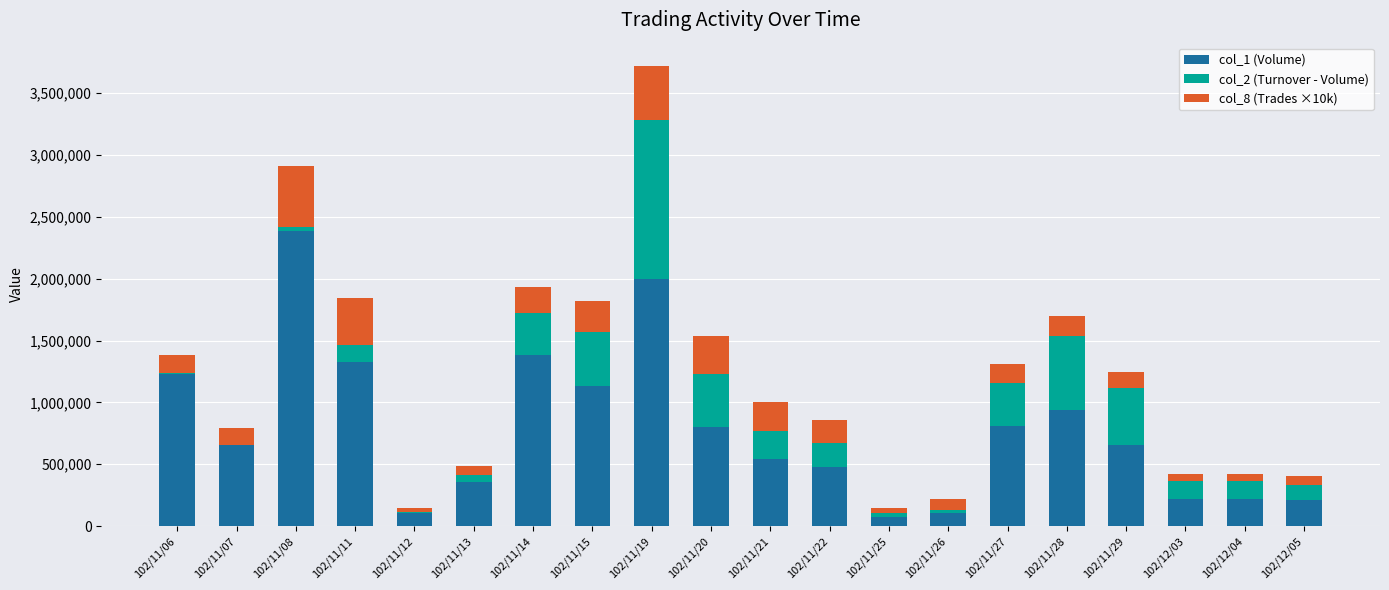

What is the total value across all series at 102/11/14?

1934330